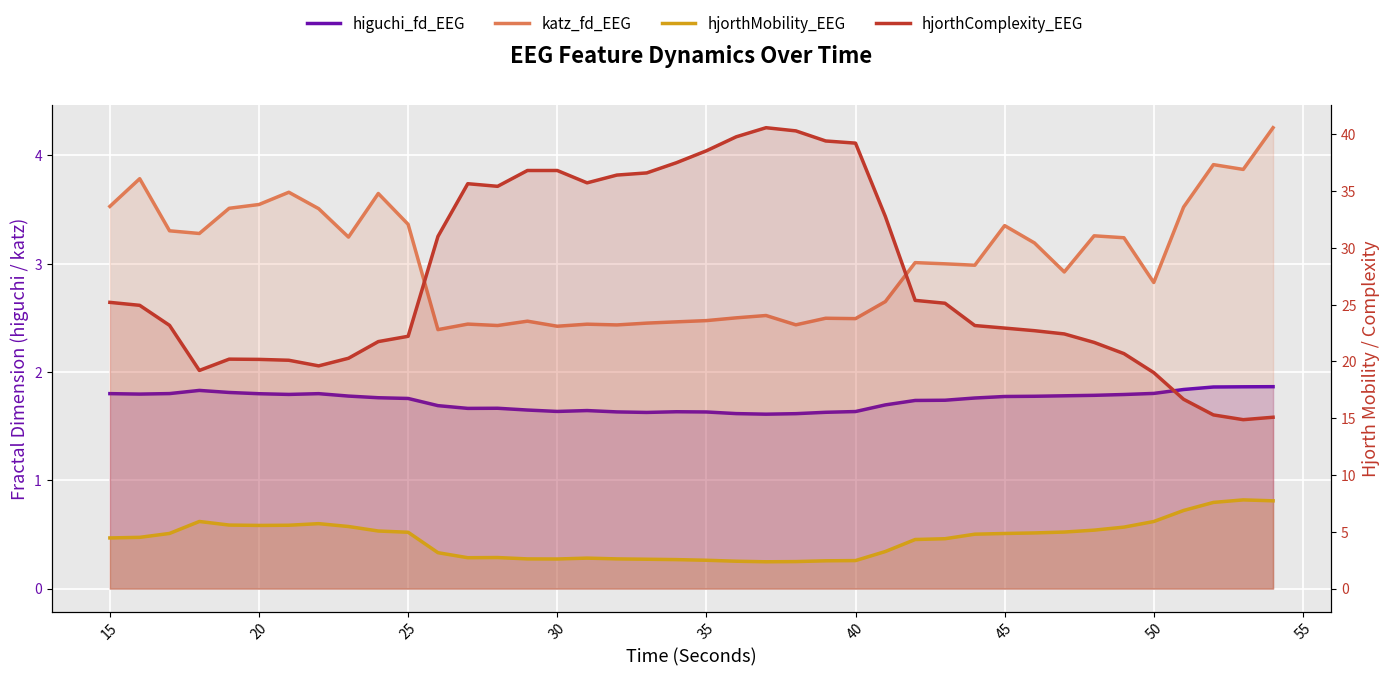

What is the difference between the maximum and minimum values in the hjorthMobility_EEG series?

5.4